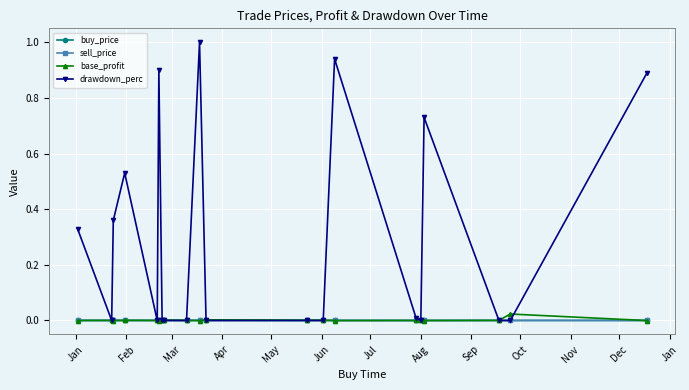

Which series has the largest total across all categories?

drawdown_perc